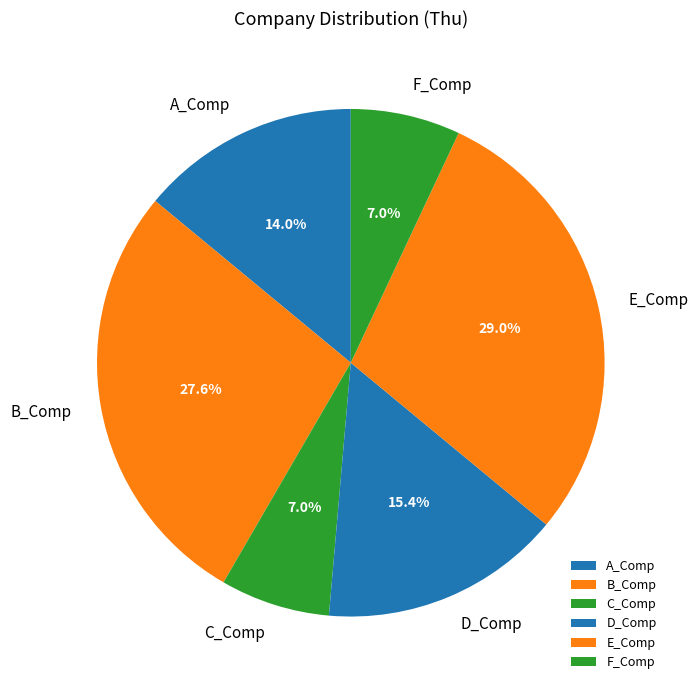

To the nearest percent, what percentage of the pie is E_Comp?

29%